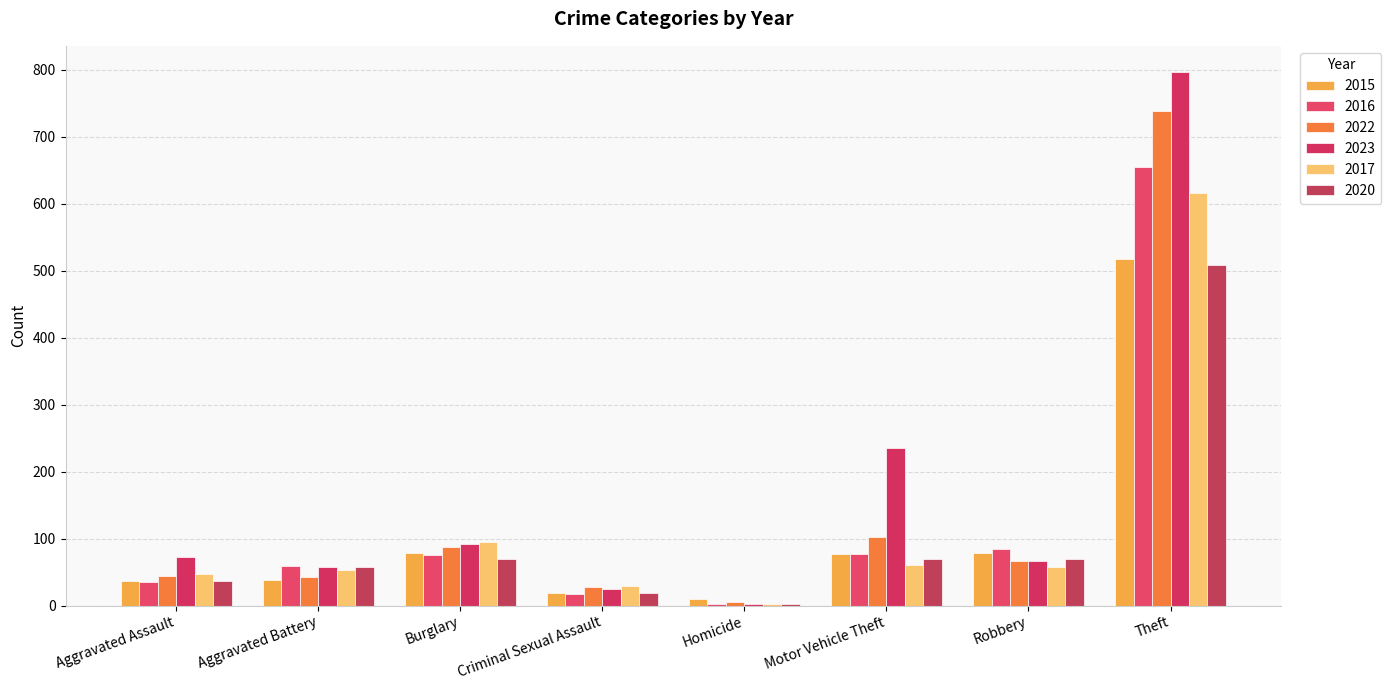

Rank the categories by 2020 value from highest to lowest.

Theft, Burglary, Motor Vehicle Theft, Robbery, Aggravated Battery, Aggravated Assault, Criminal Sexual Assault, Homicide